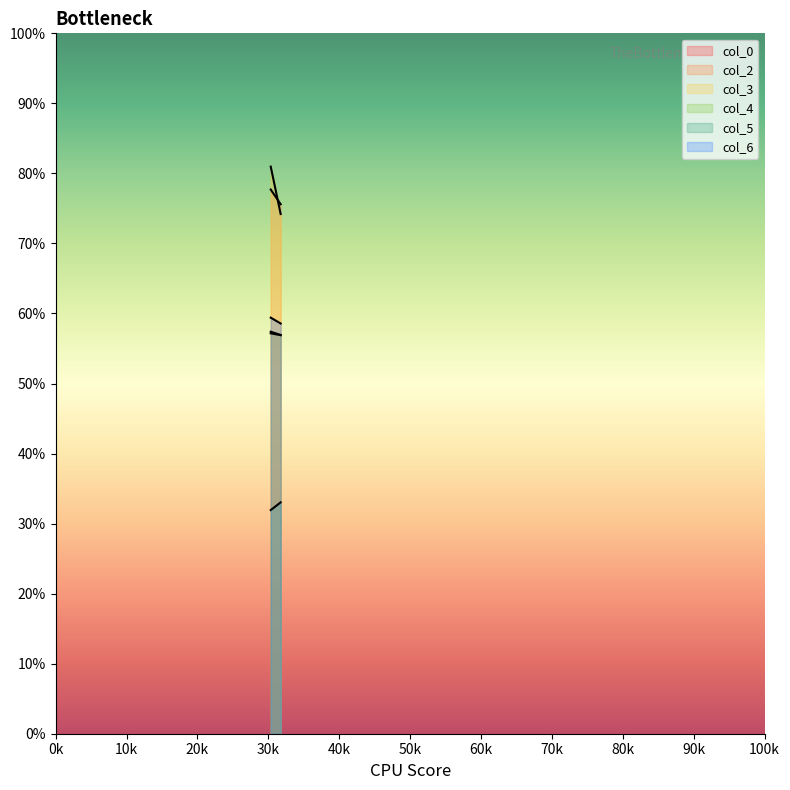

Does the chart have visible grid lines?

No